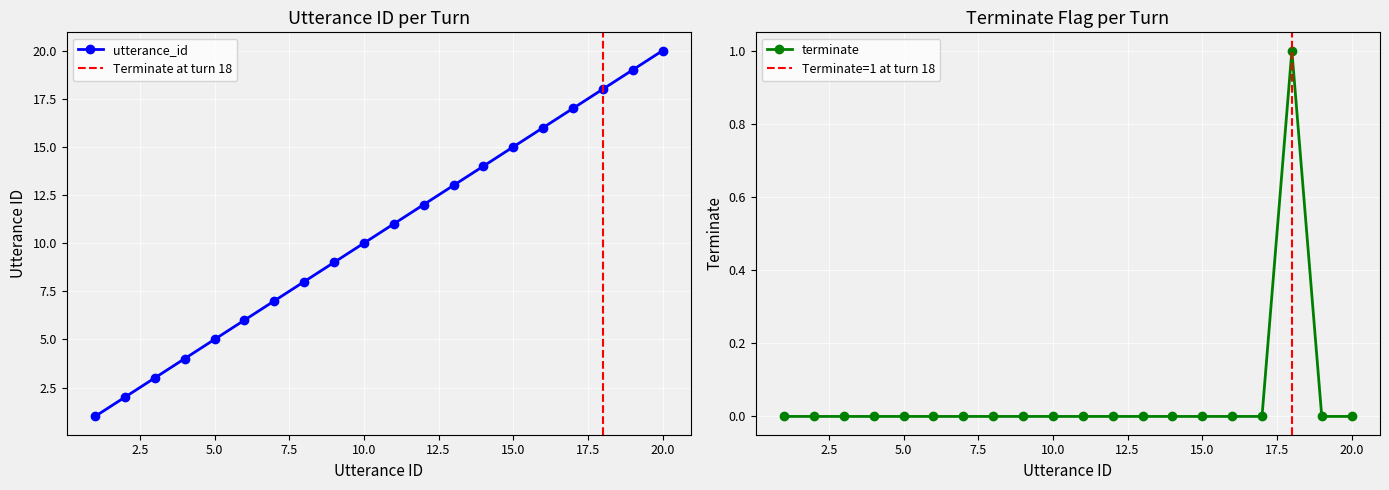

The value of terminate at 6 is -1. True or false?

False